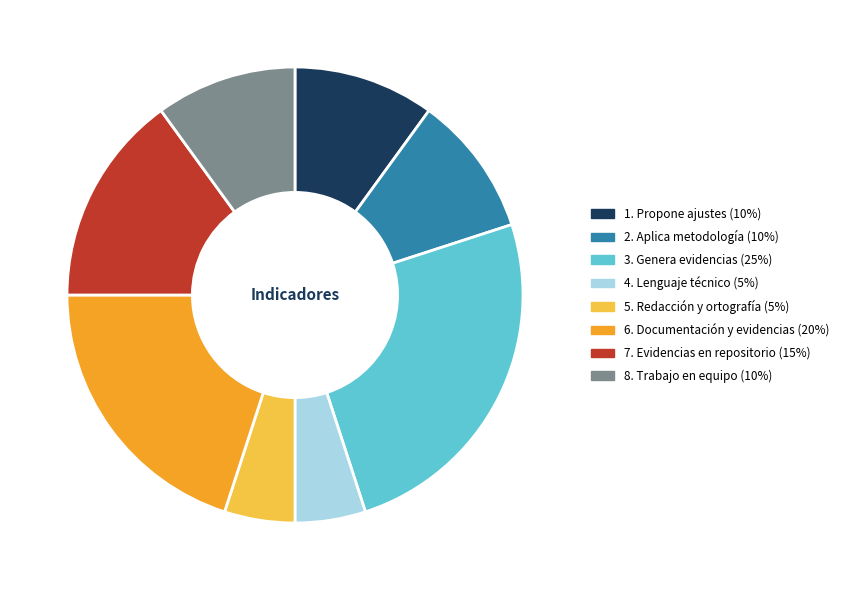

What is the ratio of the value at 2. Aplica metodología to the value at 5. Redacción y ortografía?

2.0